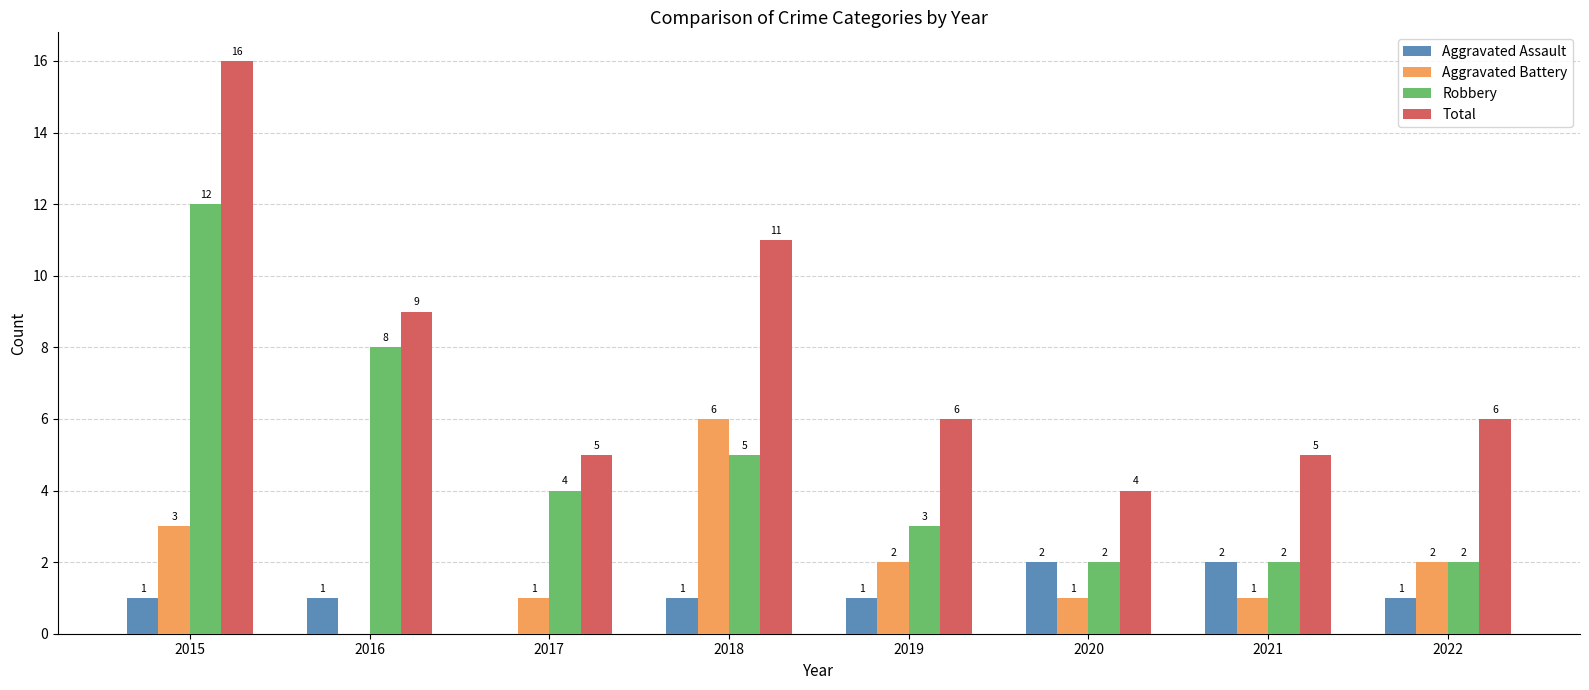

The value of Total at 2020 is 4. True or false?

True